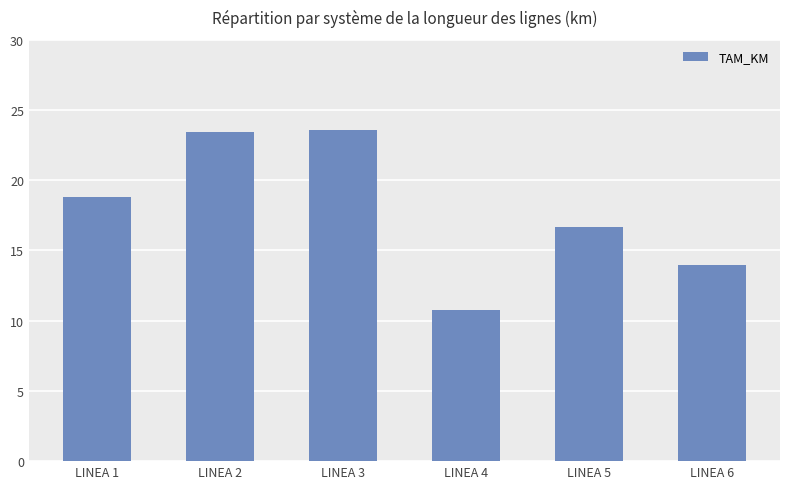

What is the difference between the maximum and minimum values?

12.9